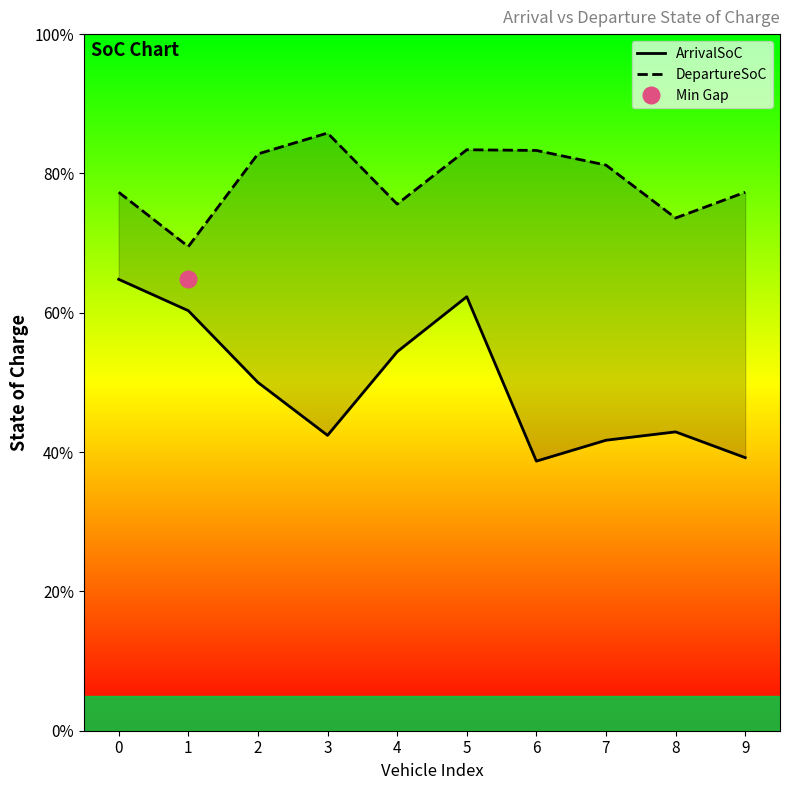

Reading left to right, what are all the values shown in this chart?

ArrivalSoC: 0=0.6	1=0.6	2=0.5	3=0.4	4=0.5	5=0.6	6=0.4	7=0.4	8=0.4	9=0.4
DepartureSoC: 0=0.8	1=0.7	2=0.8	3=0.9	4=0.8	5=0.8	6=0.8	7=0.8	8=0.7	9=0.8